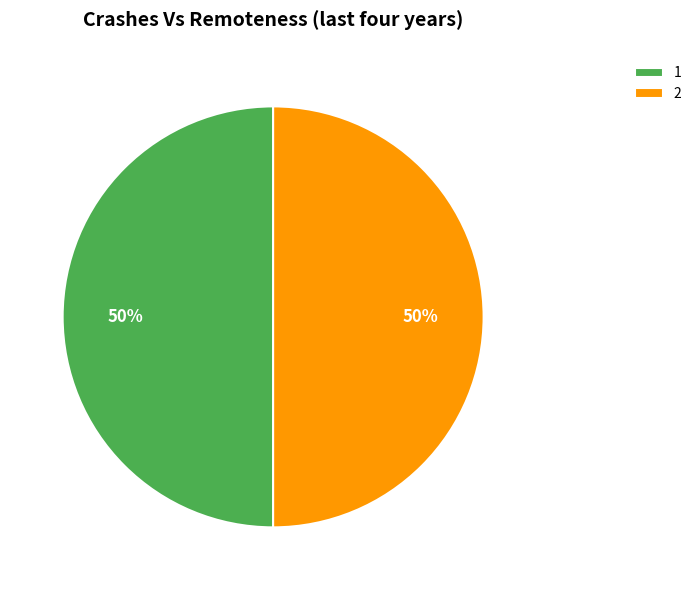

Is it true that 2 is 50% of the pie?

True